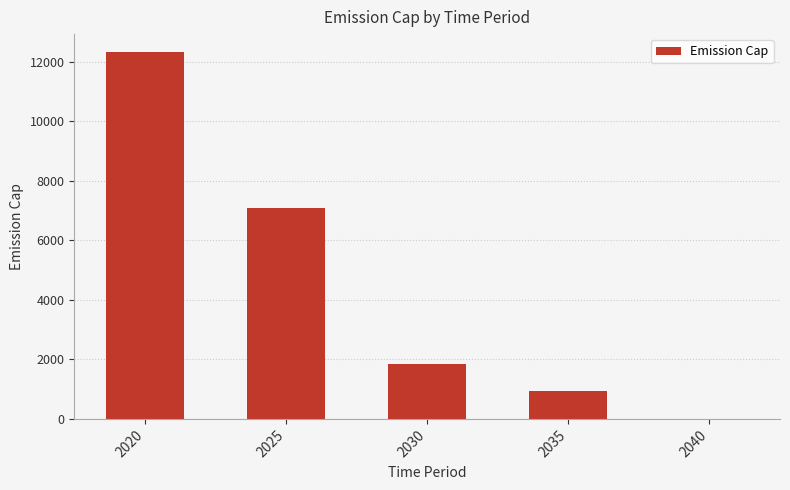

How many values are above zero?

4